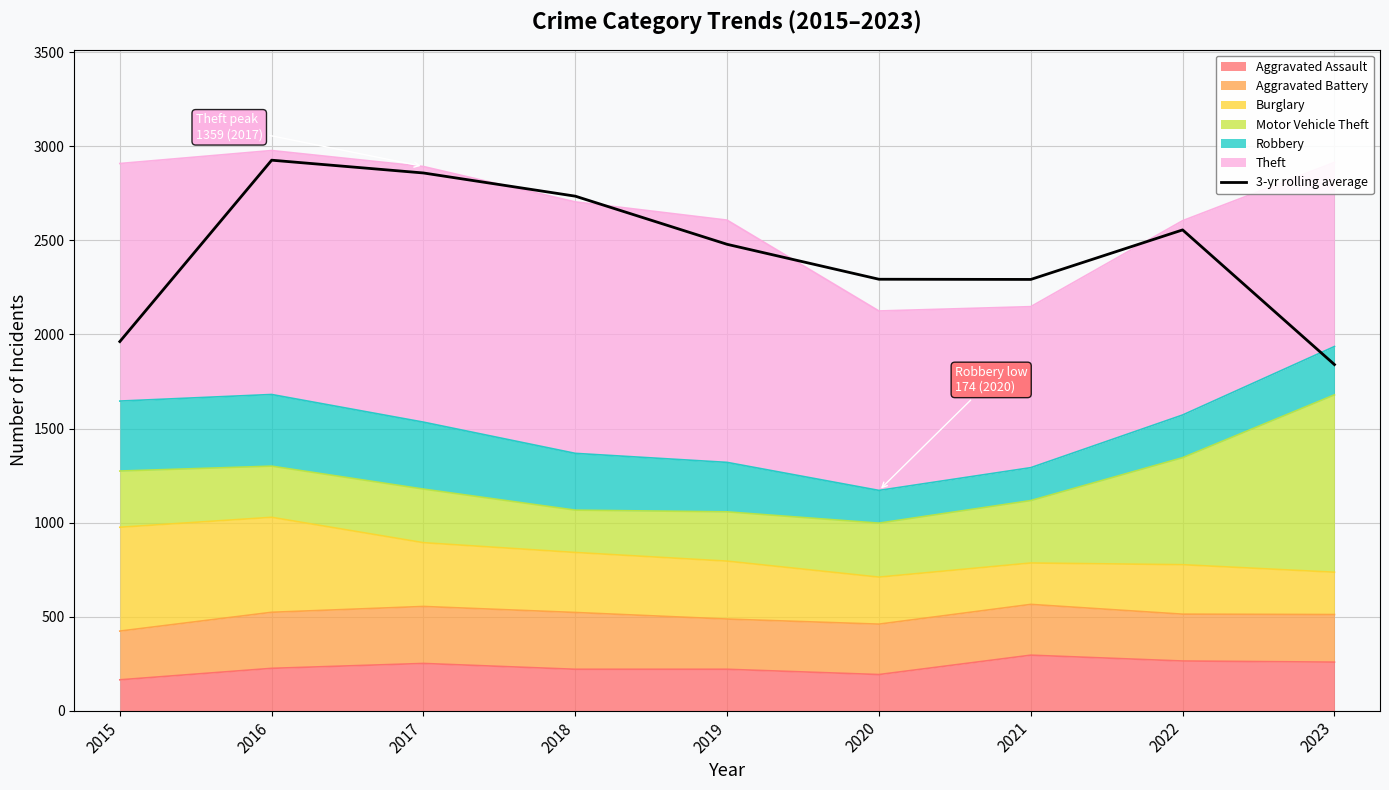

List the labels in order of value, smallest first.

2023, 2015, 2021, 2020, 2019, 2022, 2018, 2017, 2016